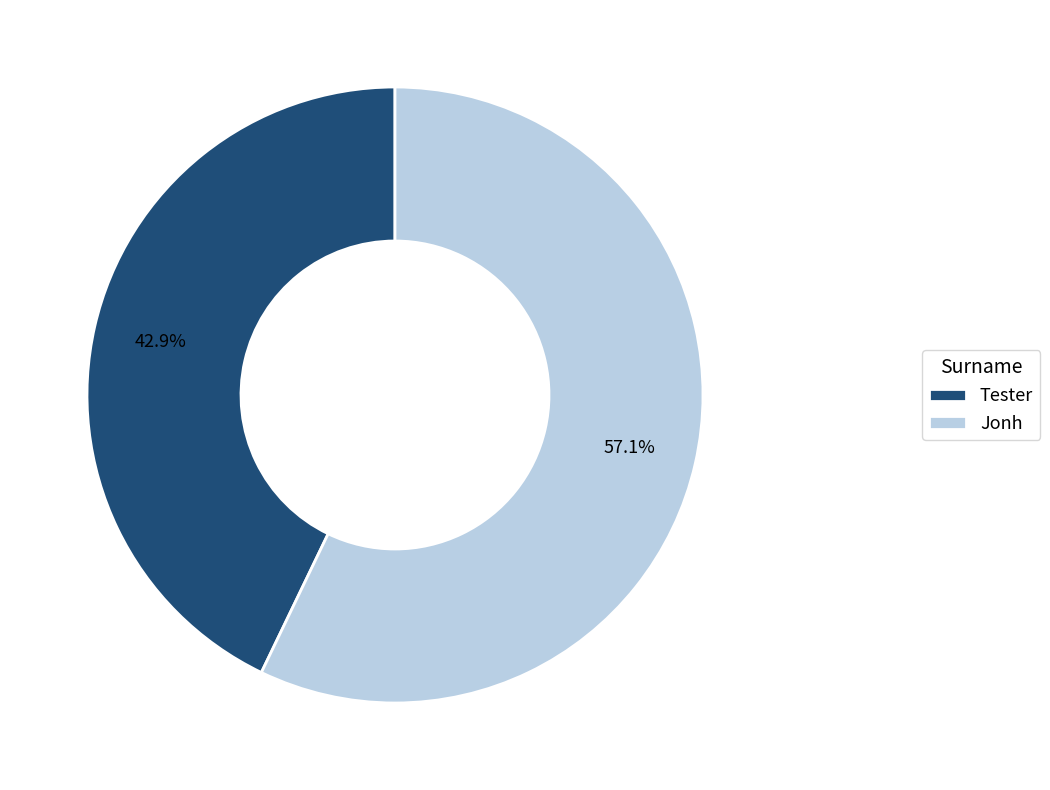

To the nearest percent, what is the average slice percentage?

50%